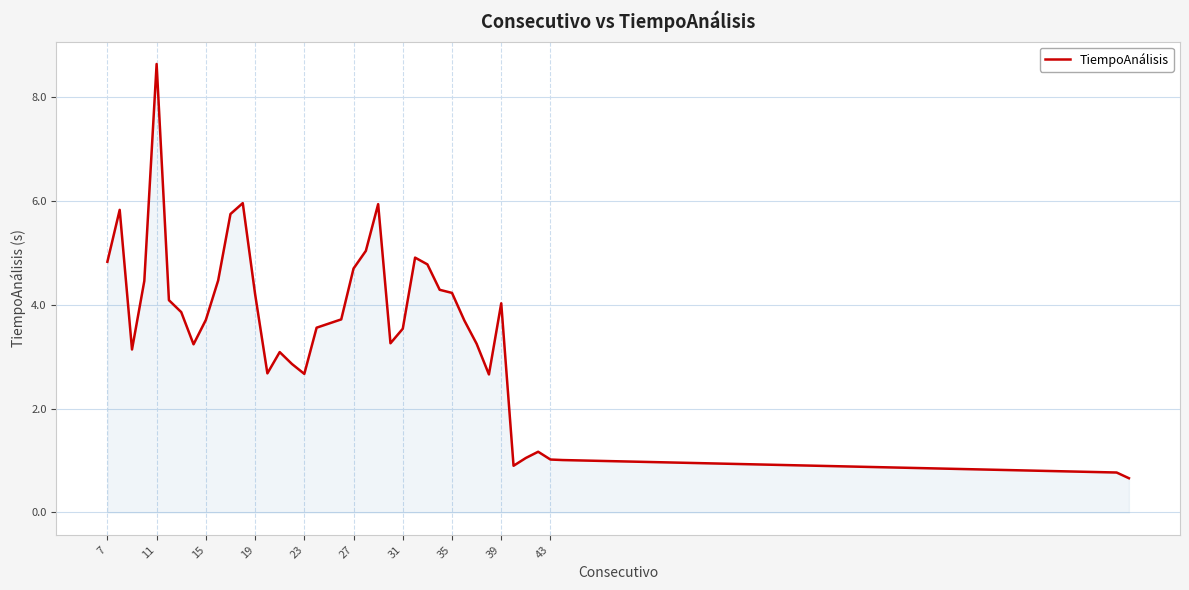

What is the greatest value displayed?

8.6